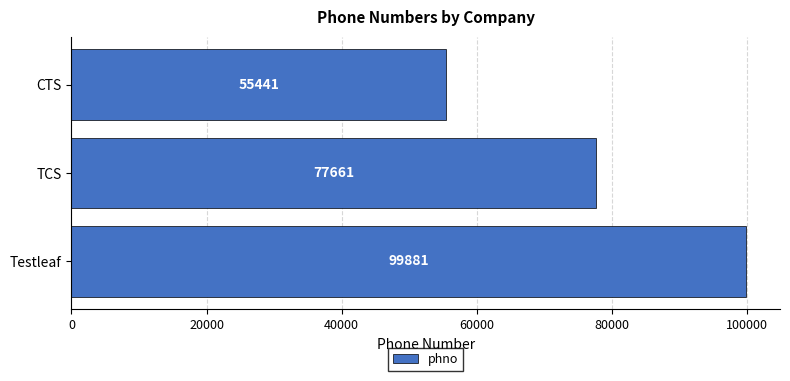

Which has a higher value, TCS or Testleaf?

Testleaf